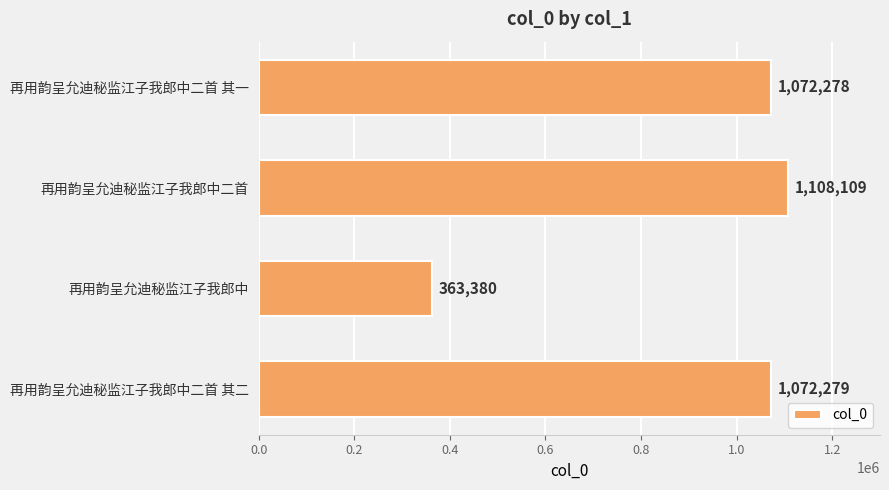

Reading bottom to top, extract all data points from this chart.

1072279	363380	1108109	1072278